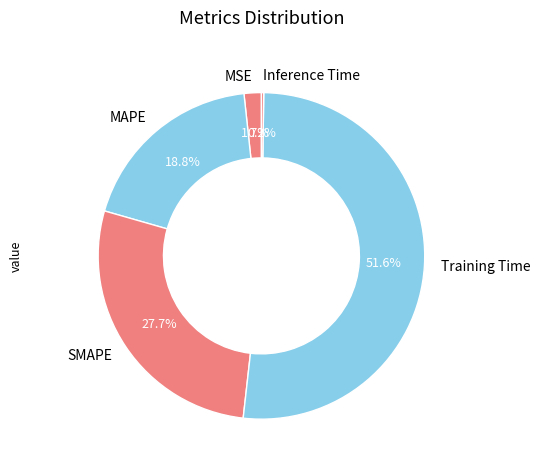

Which category has the biggest portion of the pie?

Training Time